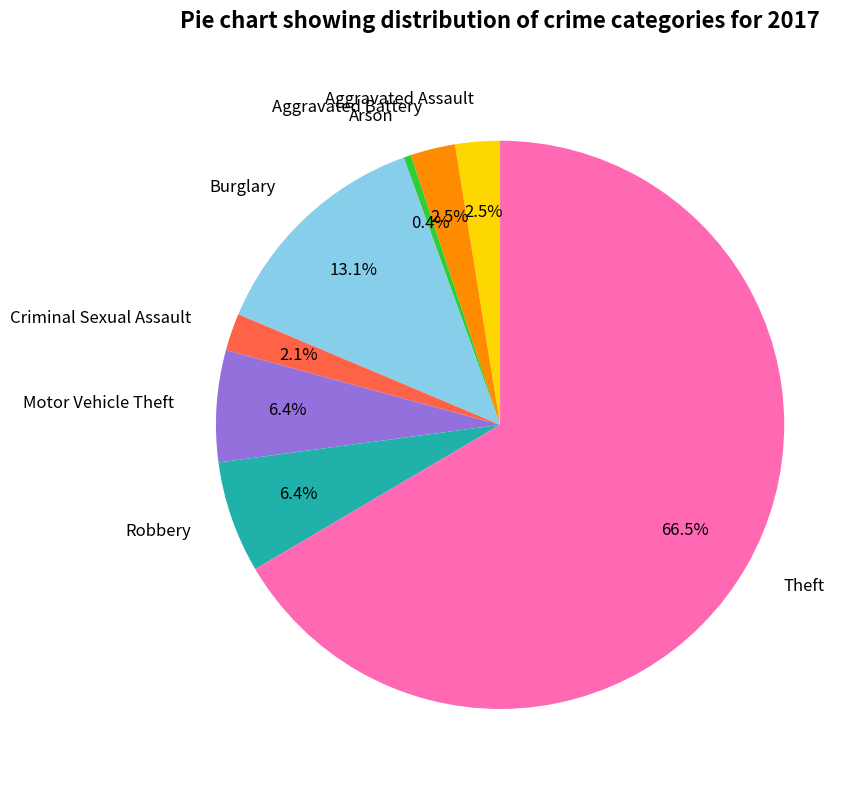

What is the largest slice in the pie chart?

Theft